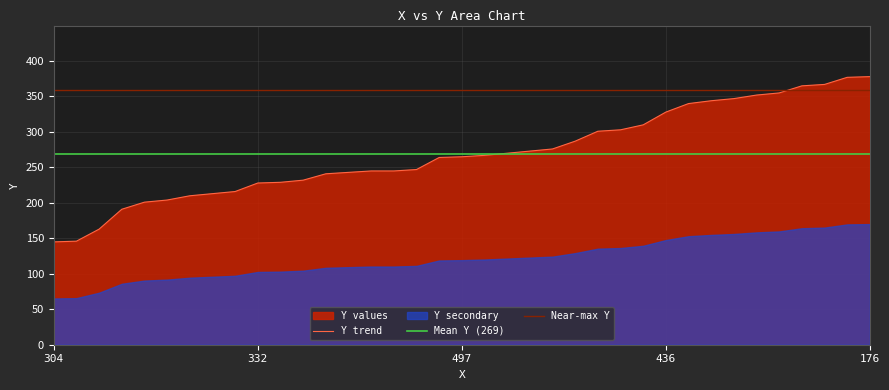

What is the value of the 9th point from the left?

216